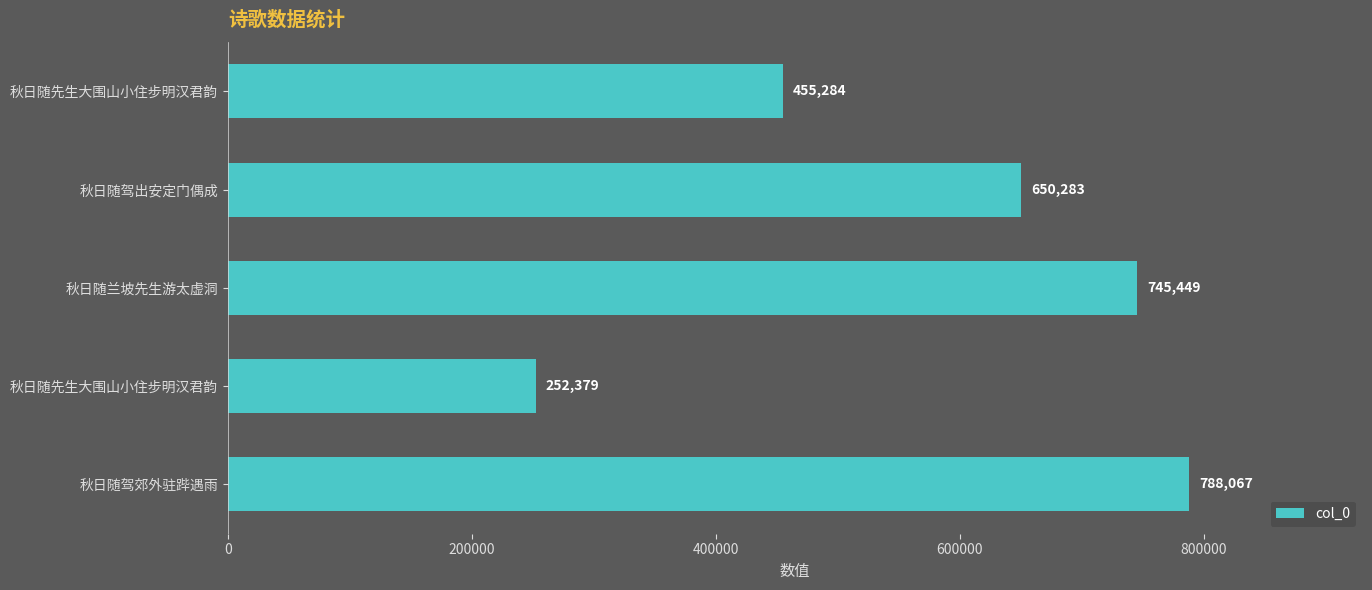

Which category has the highest value across all series?

秋日随驾郊外驻跸遇雨